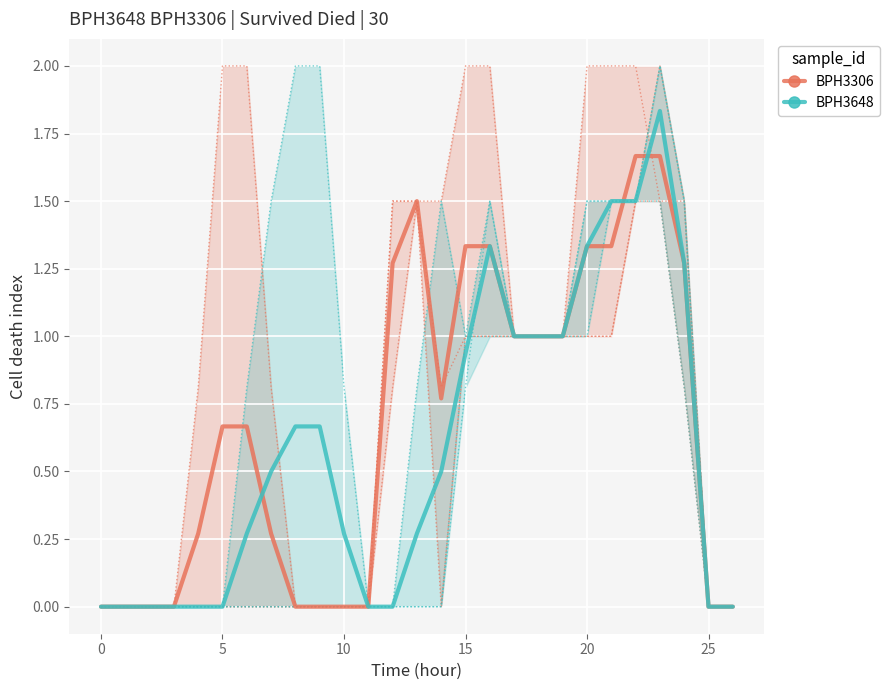

How many values in BPH3648 are above zero?

17